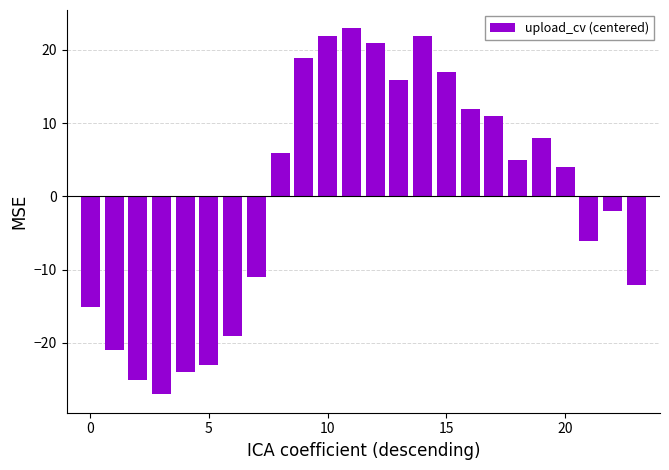

What is the greatest value displayed?

23.0